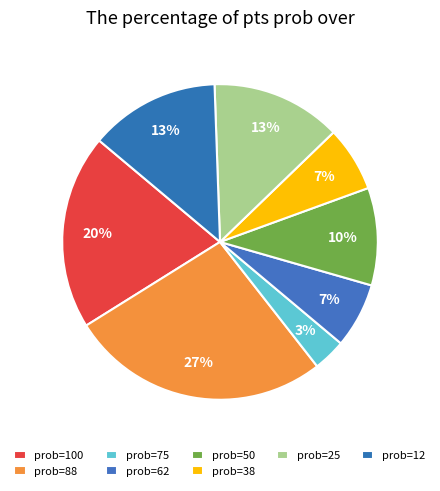

How many segments does this pie chart have?

8